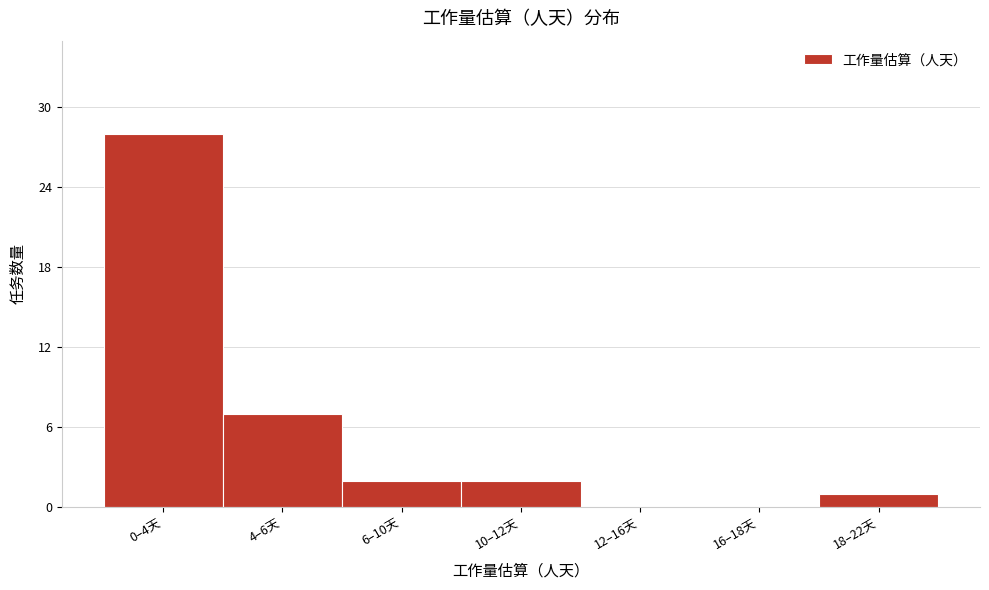

Reading left to right, list all the values displayed in this chart.

0–4天=28	4–6天=7	6–10天=2	10–12天=2	12–16天=0	16–18天=0	18–22天=1